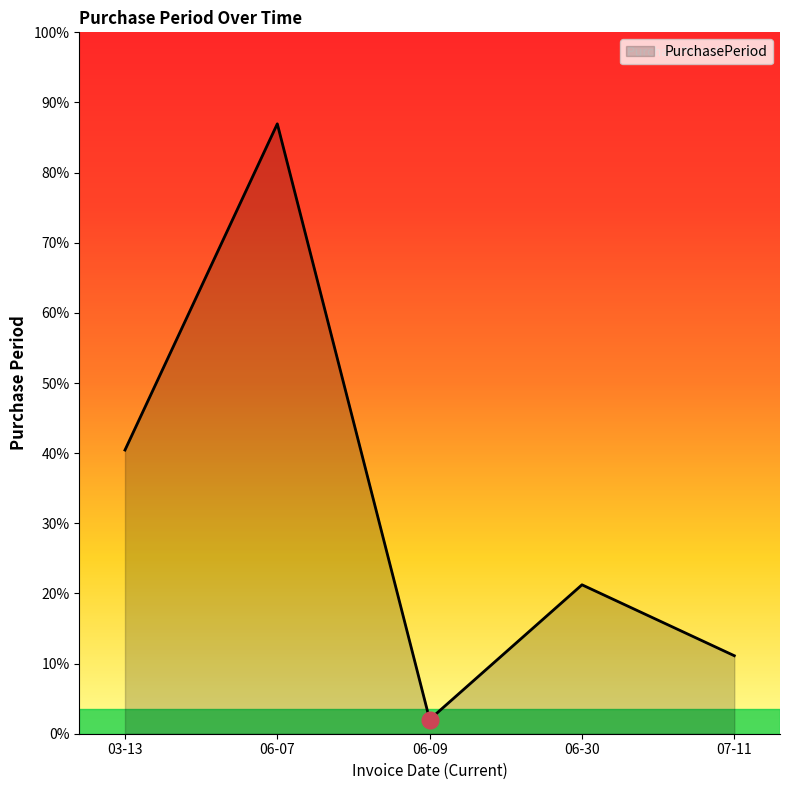

What is the difference between the maximum and second lowest values?

75